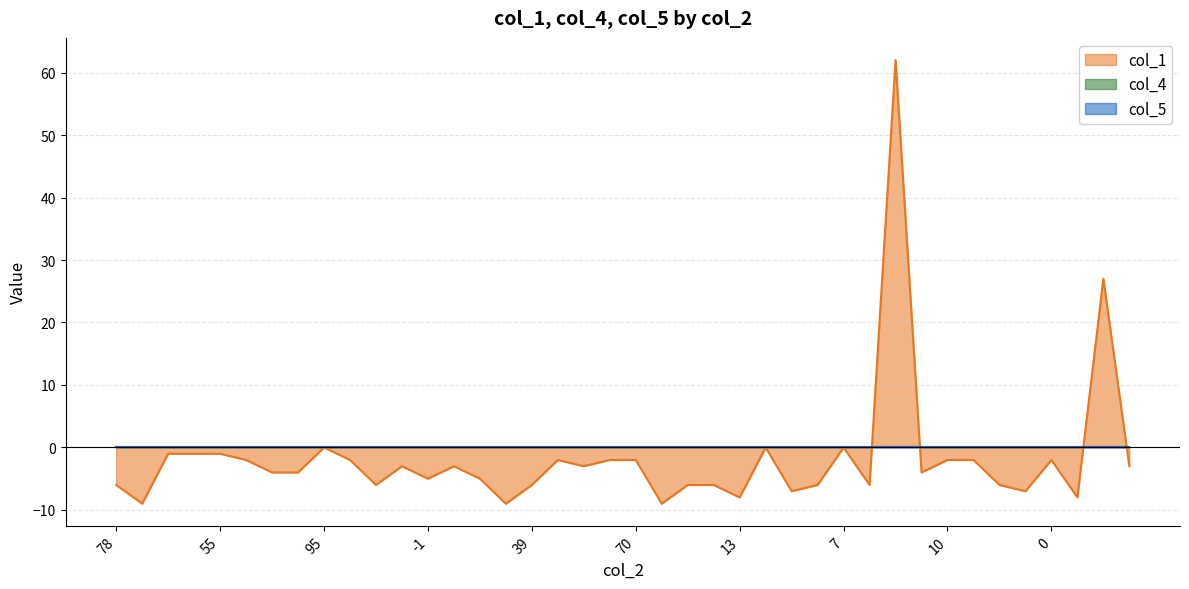

Which category has the highest value in the col_1 series?

87